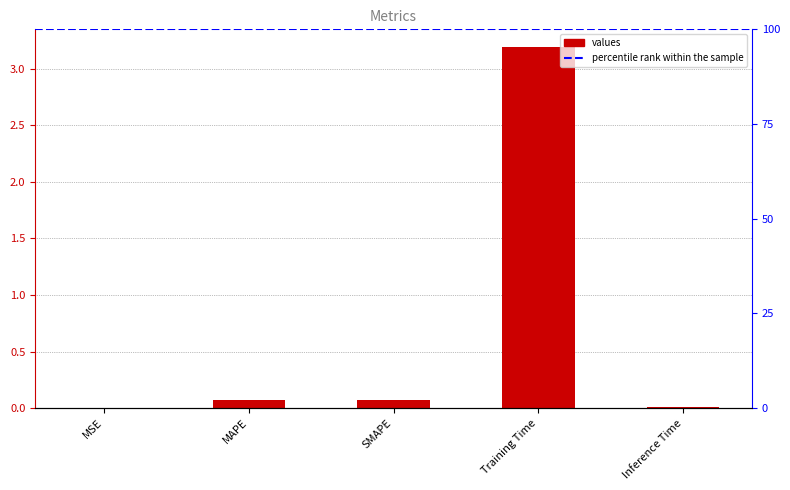

Reading right to left, extract all data points from this chart.

Inference Time=0.0	Training Time=3.2	SMAPE=0.1	MAPE=0.1	MSE=0.0